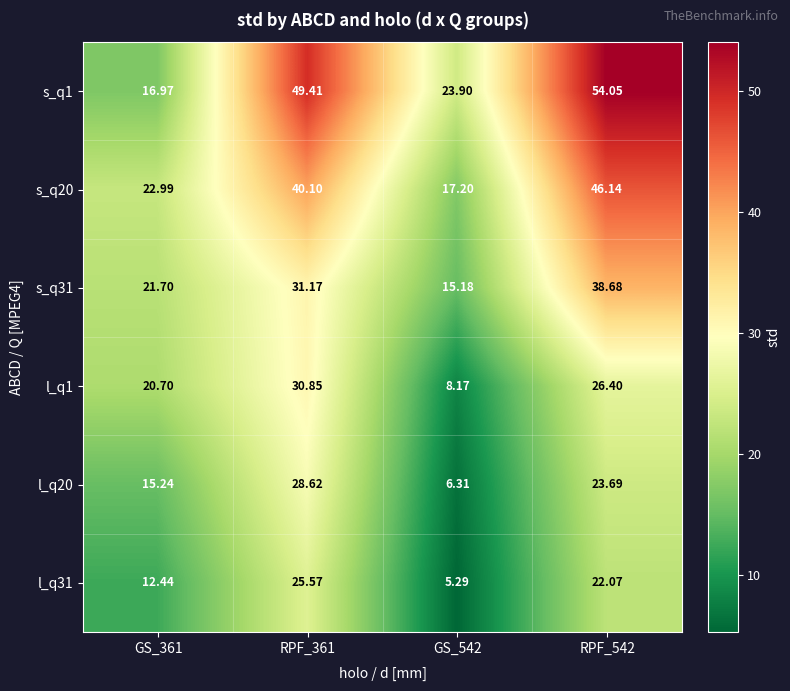

Which label corresponds to the smallest value in the chart?

GS_542